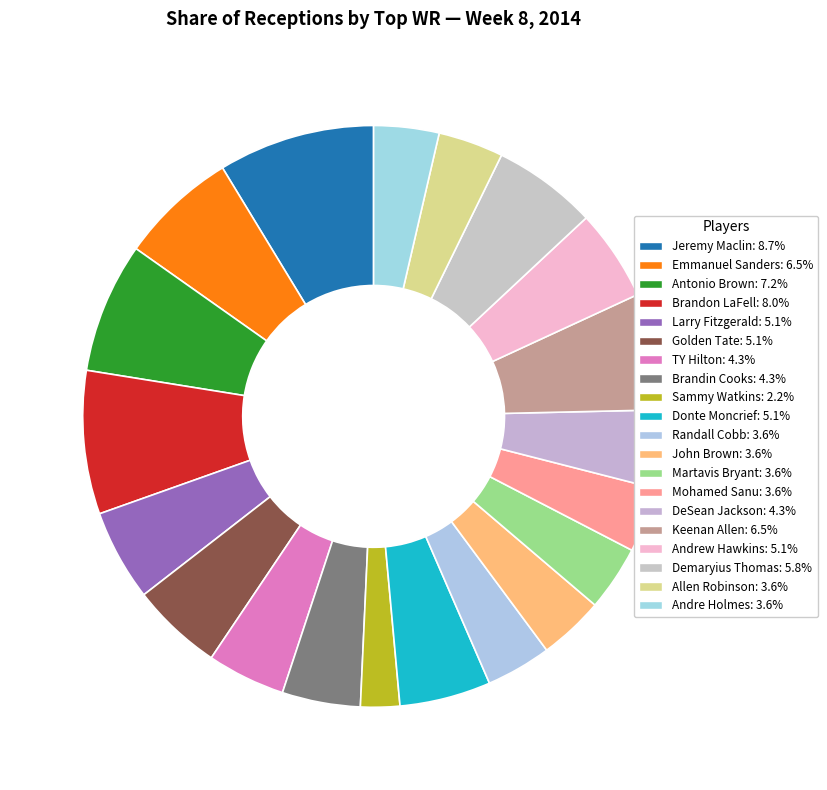

Rank the categories by value from lowest to highest.

Sammy Watkins, Randall Cobb, John Brown, Martavis Bryant, Mohamed Sanu, Allen Robinson, Andre Holmes, TY Hilton, Brandin Cooks, DeSean Jackson, Larry Fitzgerald, Golden Tate, Donte Moncrief, Andrew Hawkins, Demaryius Thomas, Emmanuel Sanders, Keenan Allen, Antonio Brown, Brandon LaFell, Jeremy Maclin